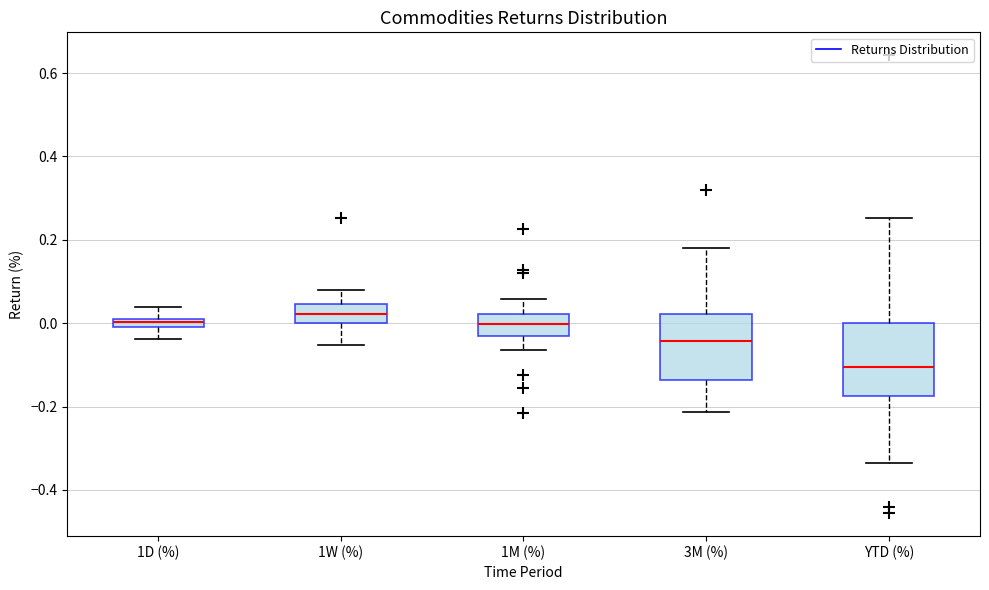

Where does the upper whisker of the box for 3M (%) end on the y-axis? The values are not printed on the chart, so give them approximately, as read against the axis.

0.18